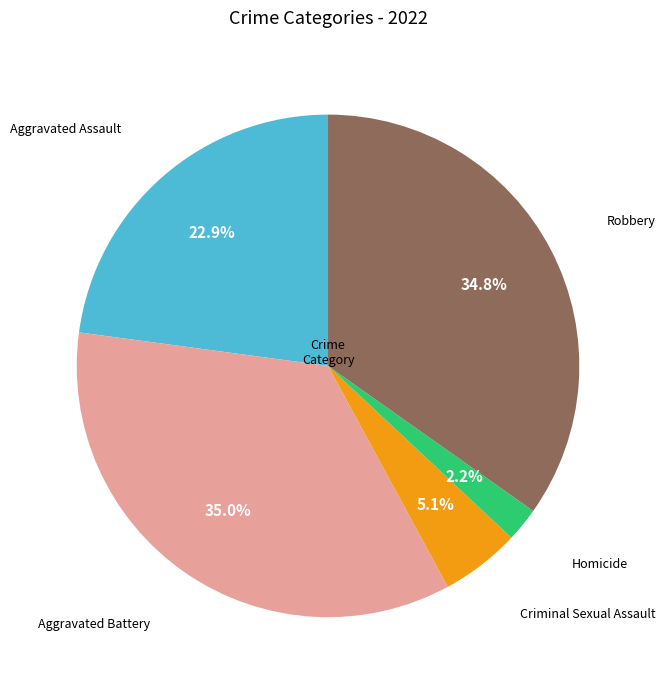

Is there any slice that represents more than half of the pie?

No